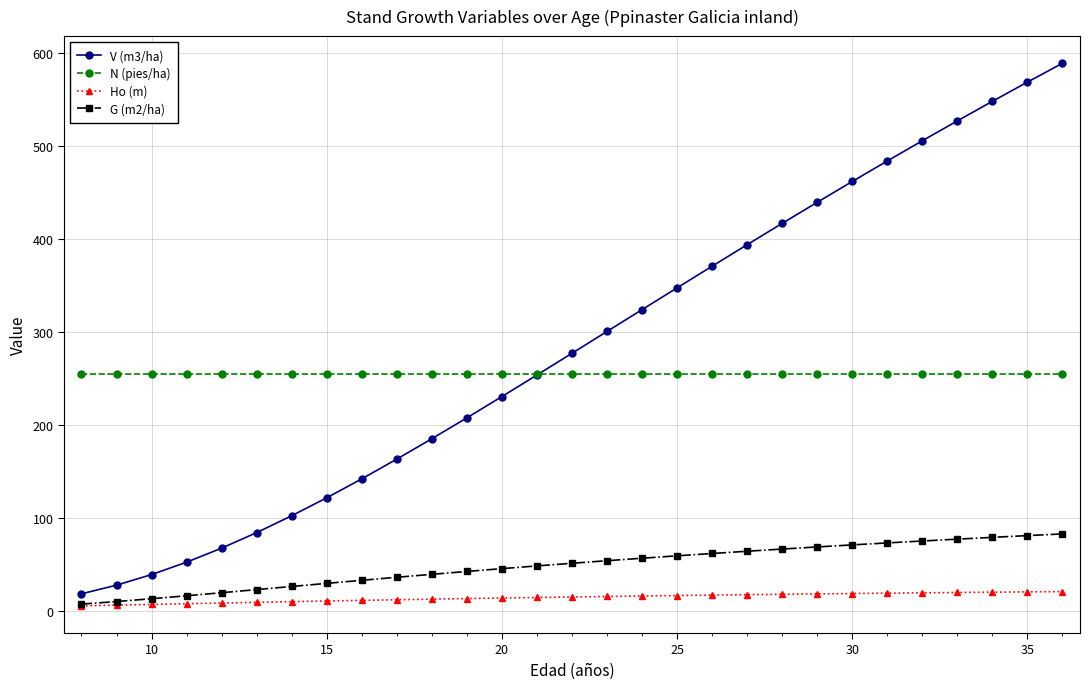

True or false: Ho (m) and N (pies/ha) intersect in this chart.

False